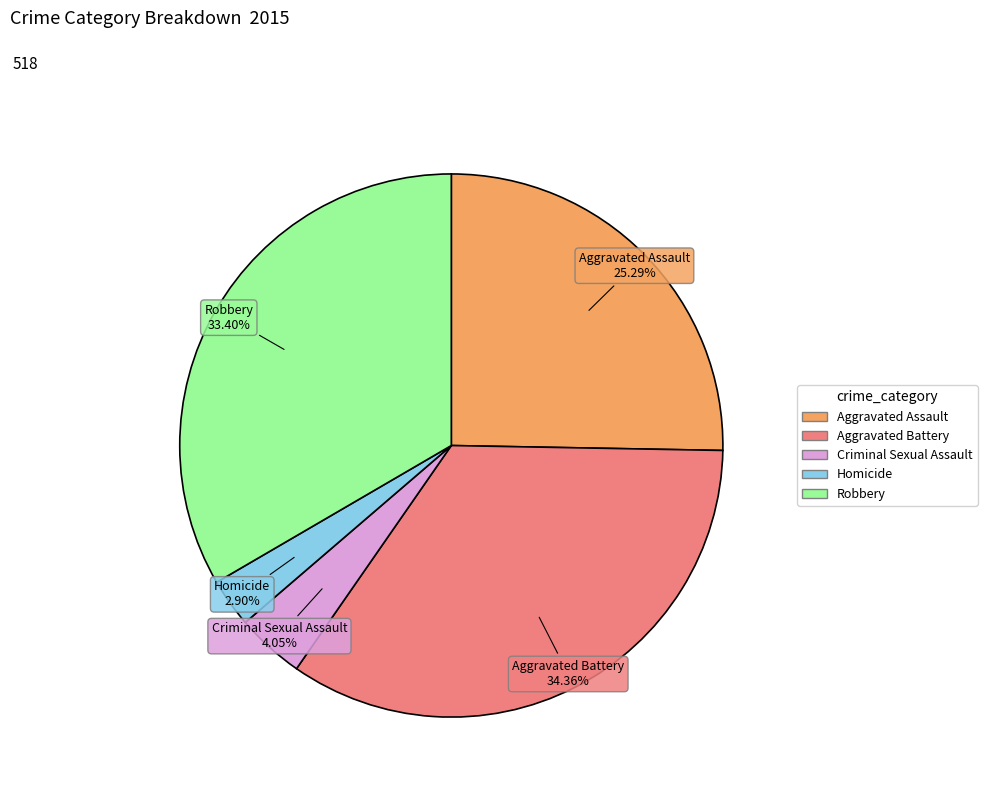

To the nearest percent, what is the combined percentage of Criminal Sexual Assault and Aggravated Battery?

38%